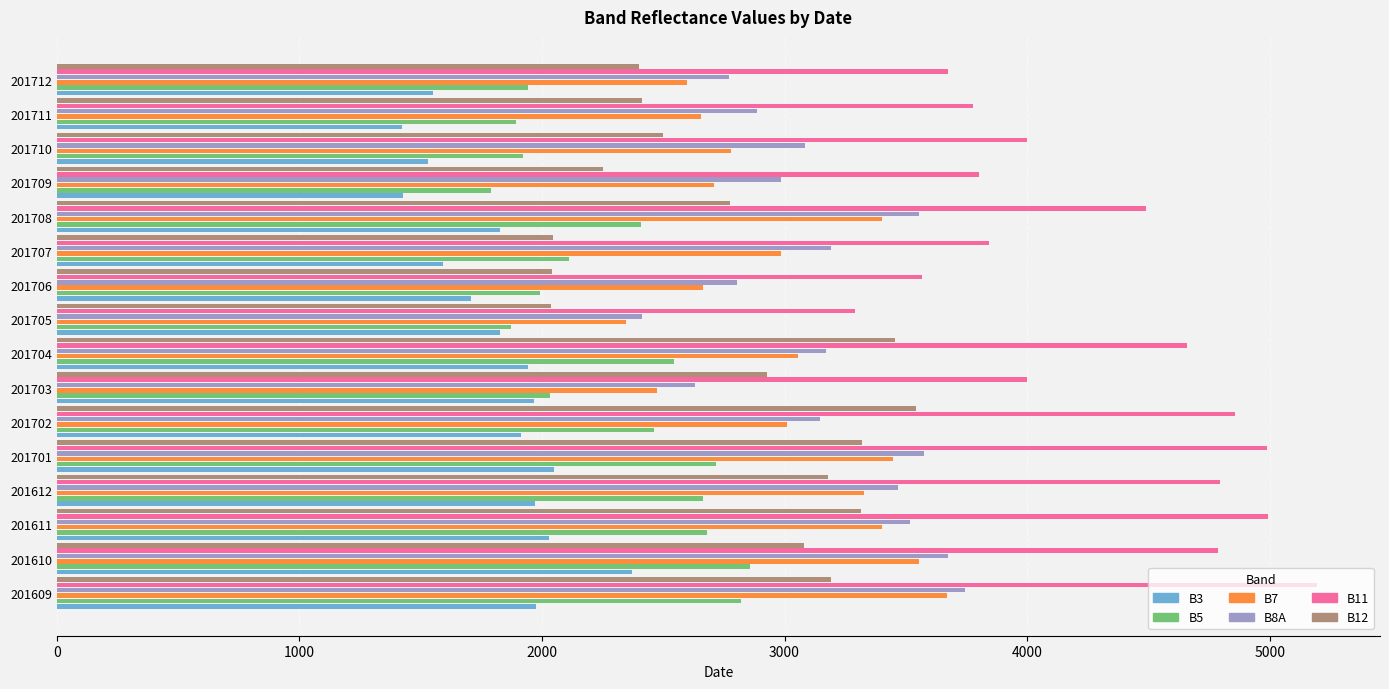

At which label does B11 reach its minimum?

201705